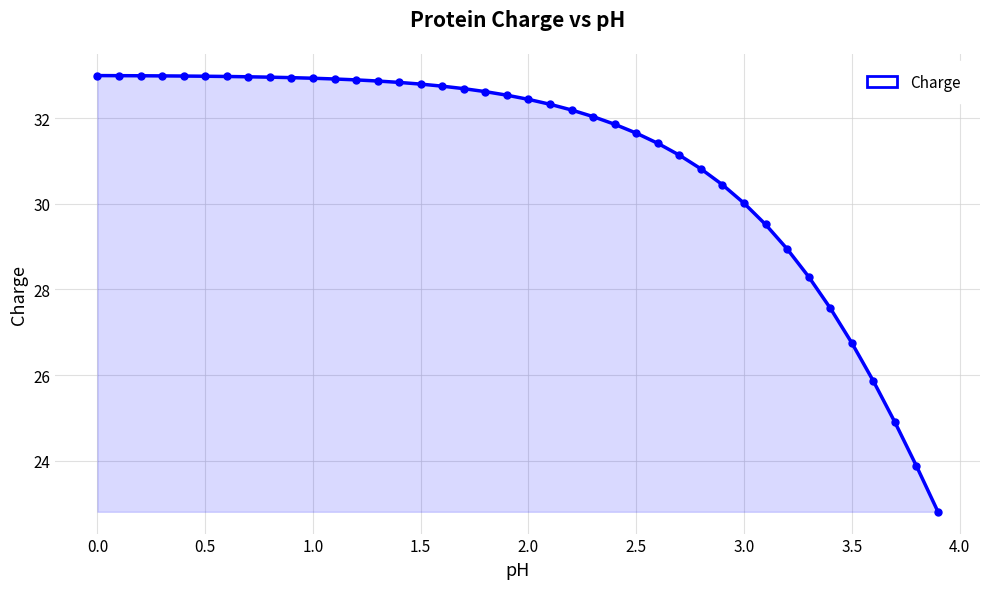

What is the difference between the second highest and minimum values?

10.2